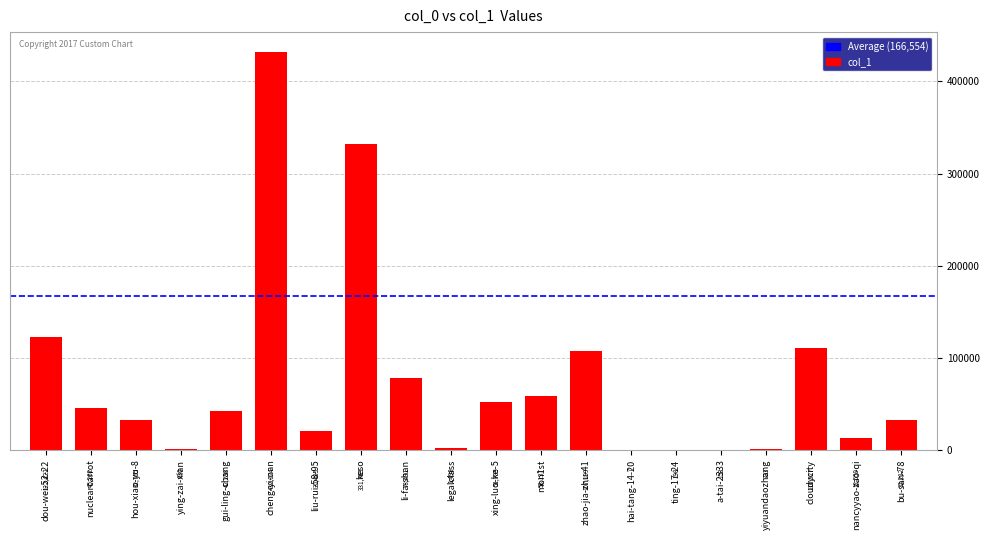

Are the bars horizontal?

No